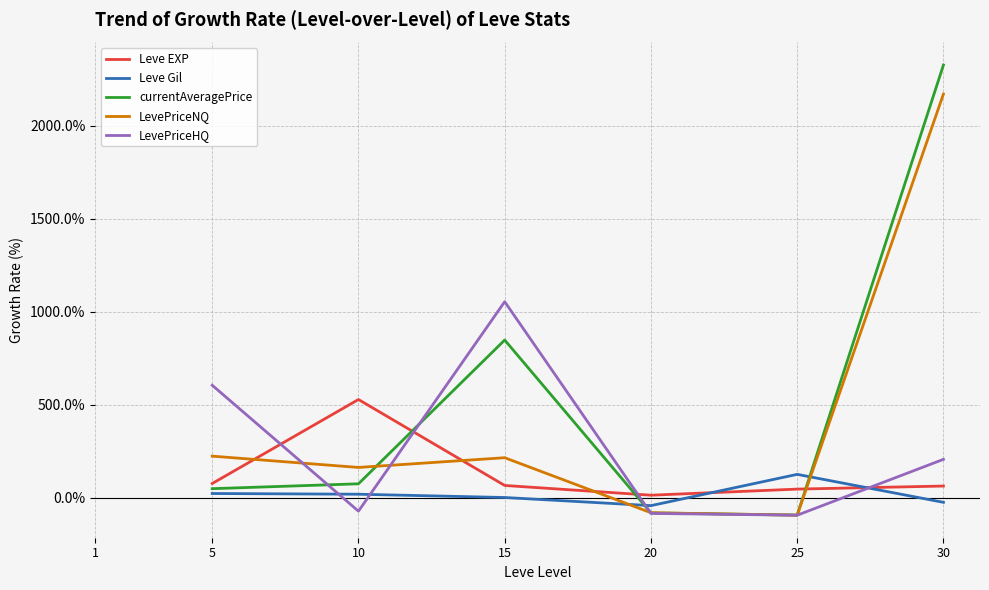

Which series has the largest range (max minus min)?

currentAveragePrice